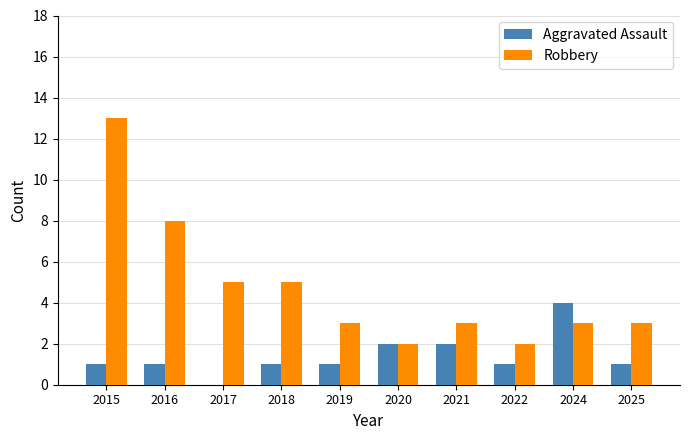

Which series changed the most between 2015 and 2022?

Robbery